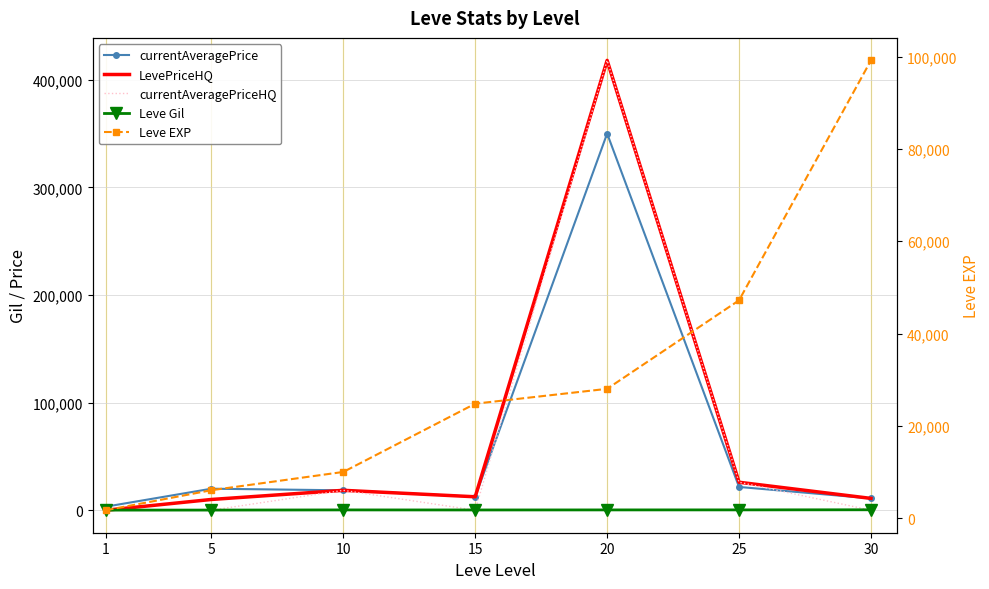

What is the highest value of the currentAveragePriceHQ series?

418000